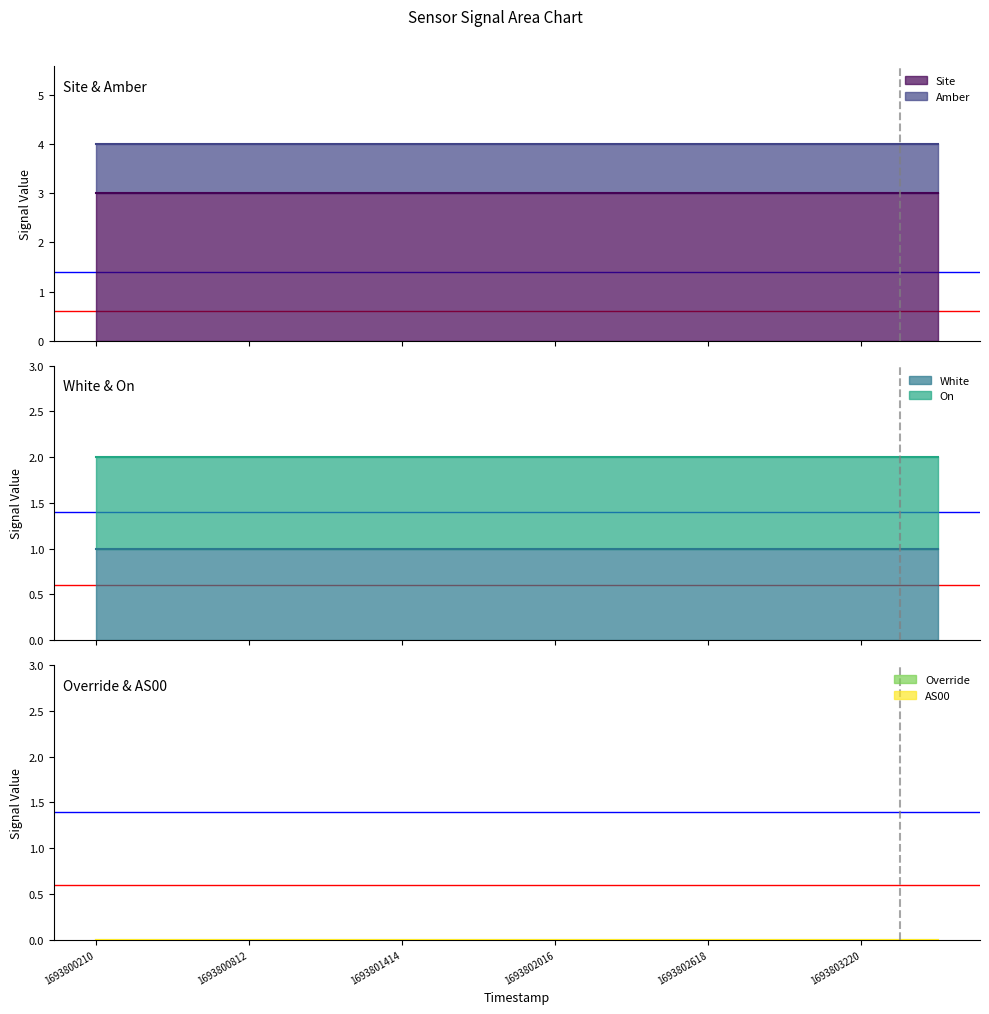

Is it true that Site equals 4 at 1693803521?

False